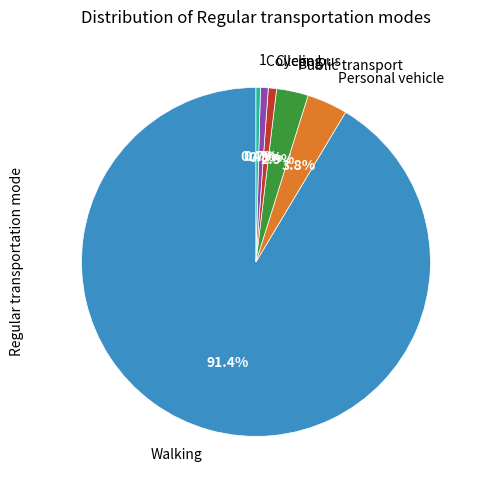

What percentage is NOT represented by Cycling?

99.2%